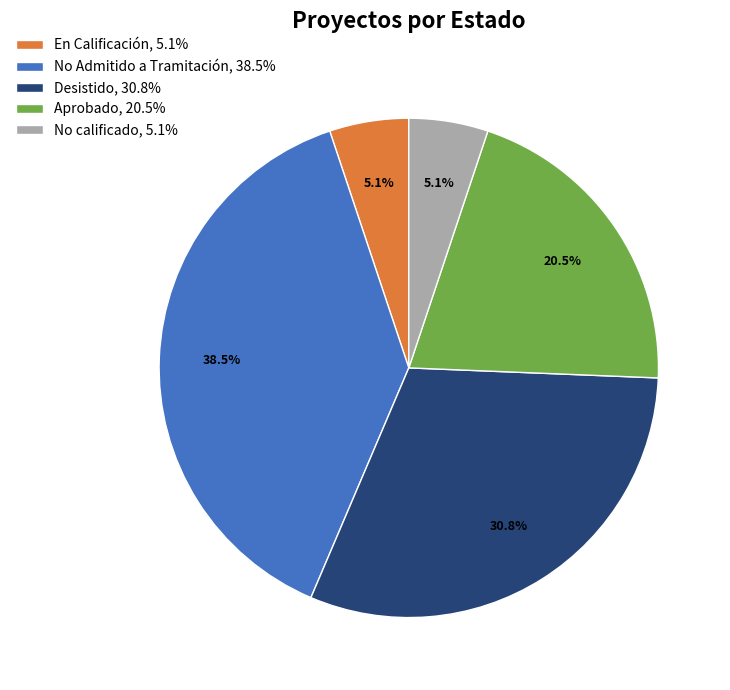

What percentage do Aprobado, 20.5% and Desistido, 30.8% together represent?

51.3%